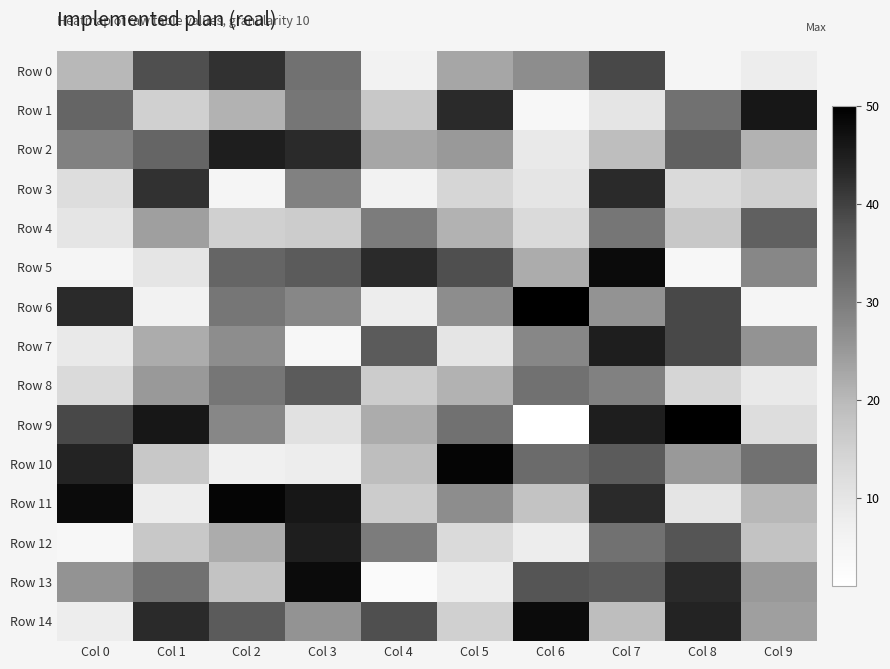

Which label corresponds to the largest value in the chart?

Col 6